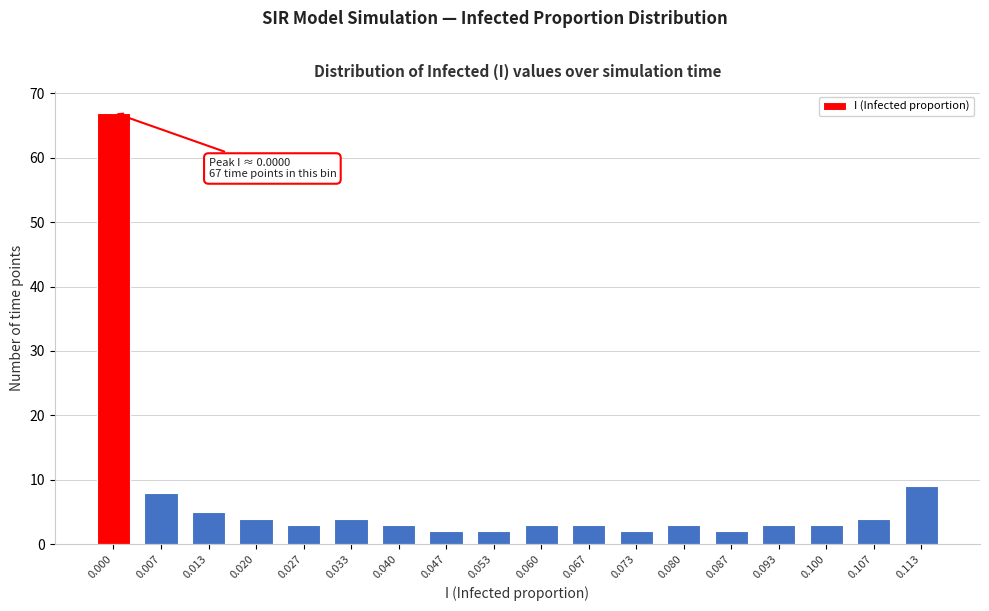

Reading left to right, transcribe all the data shown in this chart.

67	8	5	4	3	4	3	2	2	3	3	2	3	2	3	3	4	9